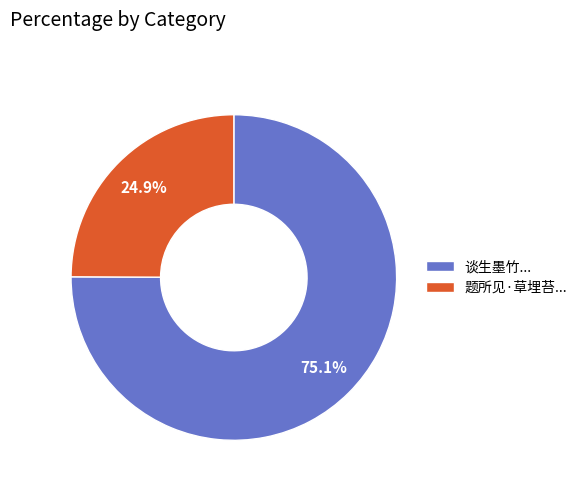

Which category has the biggest portion of the pie?

谈生墨竹...